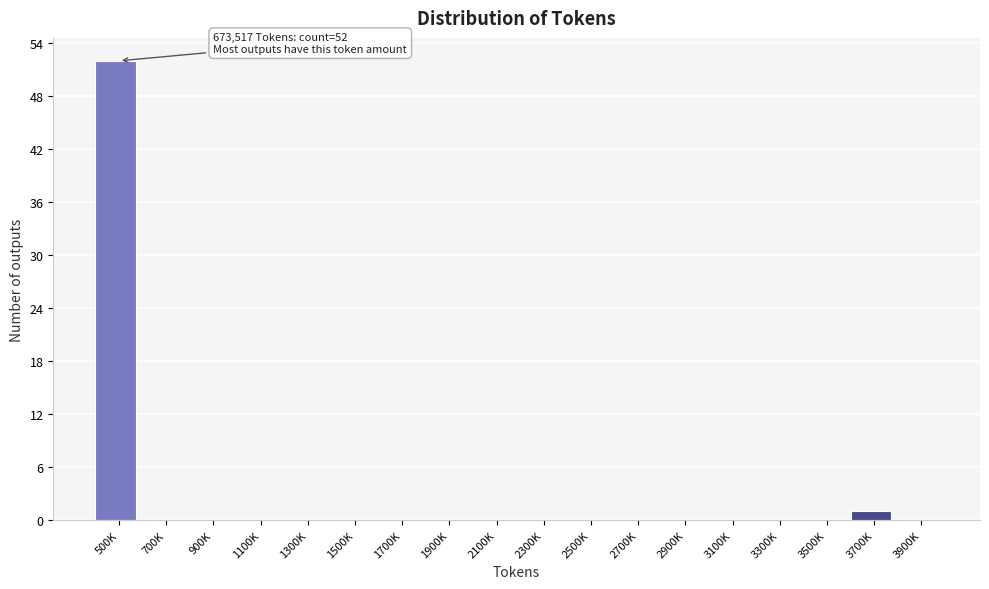

Reading left to right, extract all data points from this chart.

500K=52	700K=0	900K=0	1100K=0	1300K=0	1500K=0	1700K=0	1900K=0	2100K=0	2300K=0	2500K=0	2700K=0	2900K=0	3100K=0	3300K=0	3500K=0	3700K=1	3900K=0